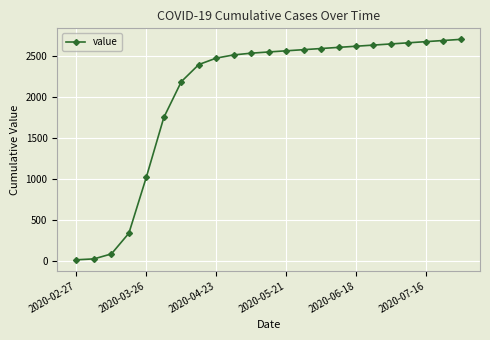

What is the average value?

2039